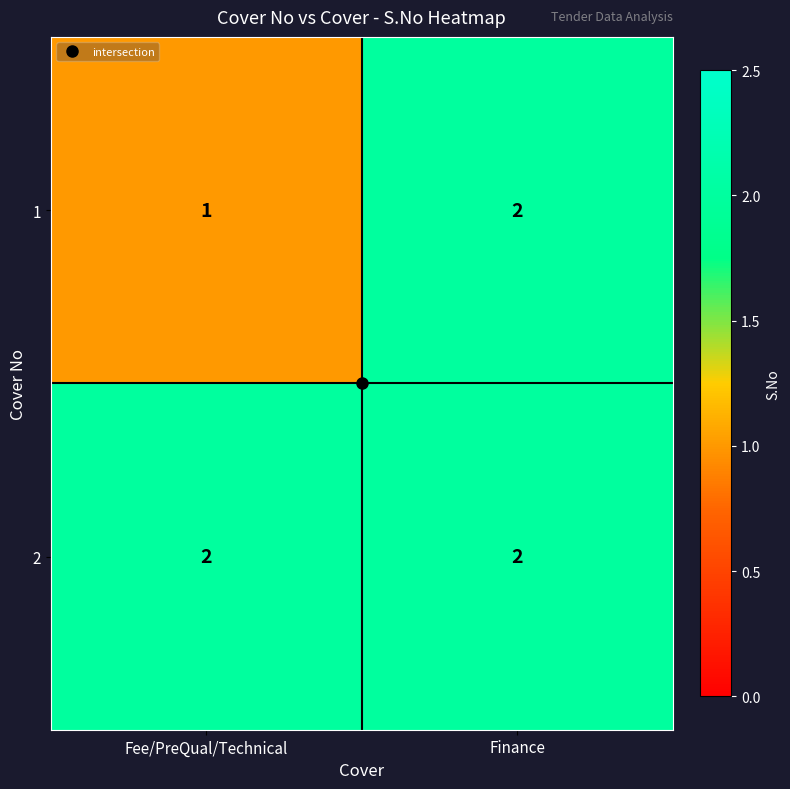

At which category is the sum across all series the highest?

Finance